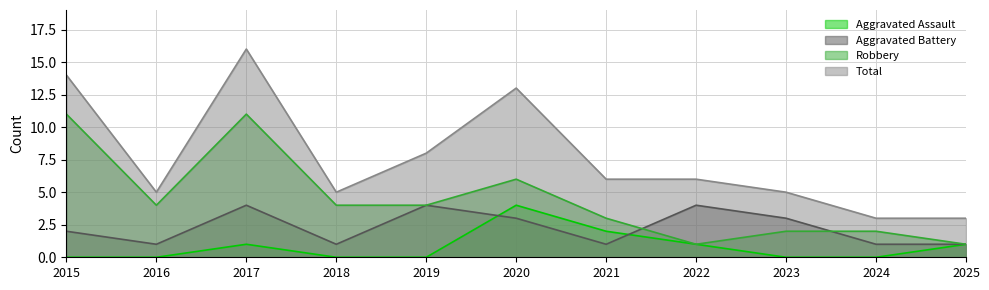

What is the sum of all Total values?

84